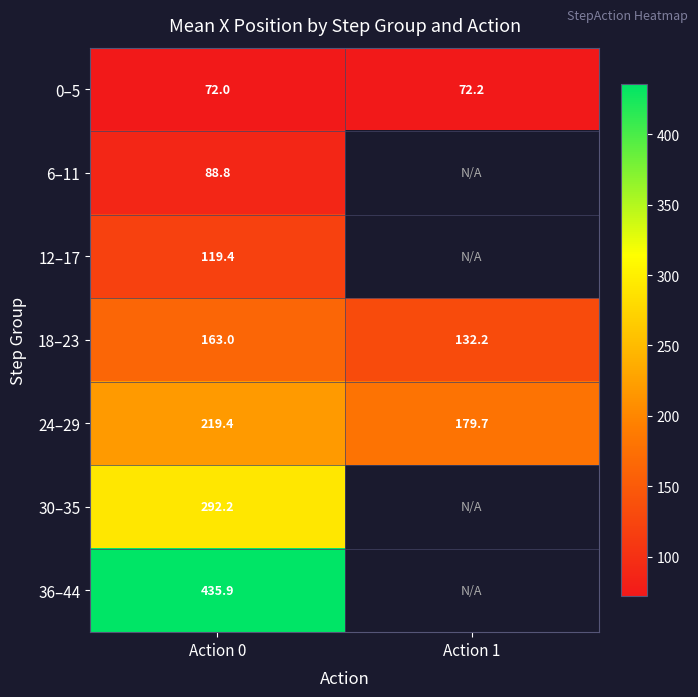

Where is 24–29 nearest to the value 199?

Action 1